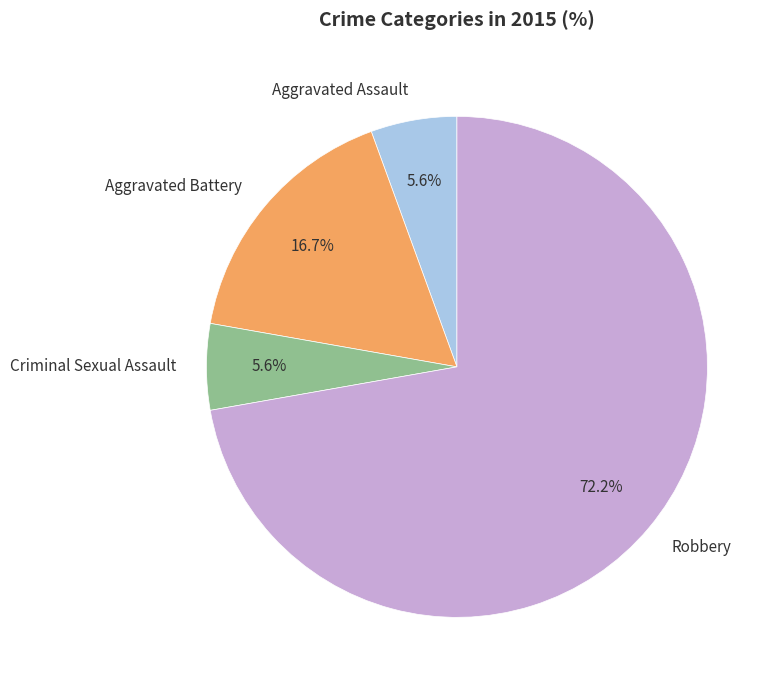

Is there a majority slice in this chart?

Yes